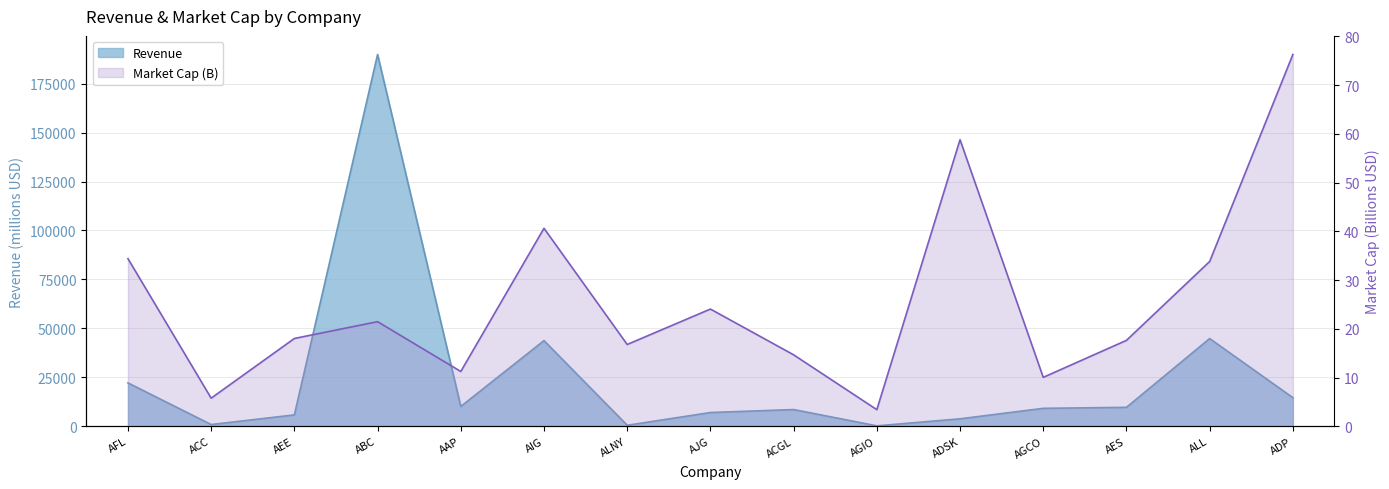

What is the total value across all series at AAP?

10117.6